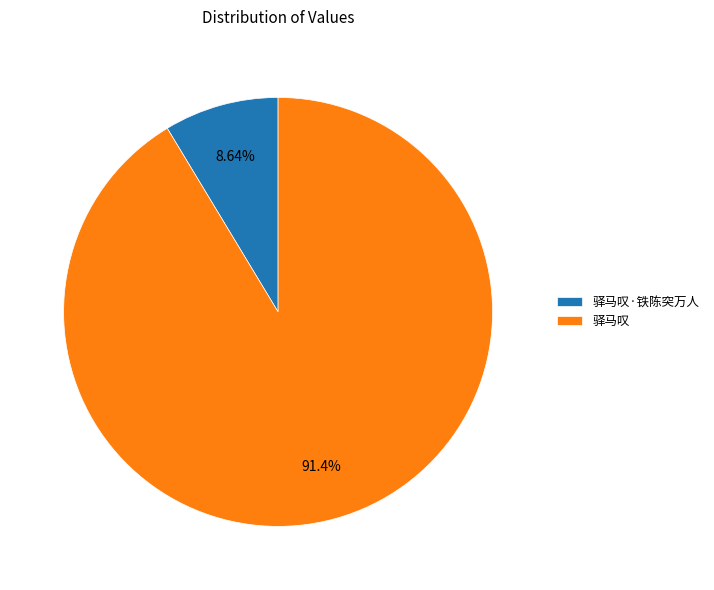

What is the ratio of the value at 驿马叹·铁陈突万人 to the value at 驿马叹?

0.1